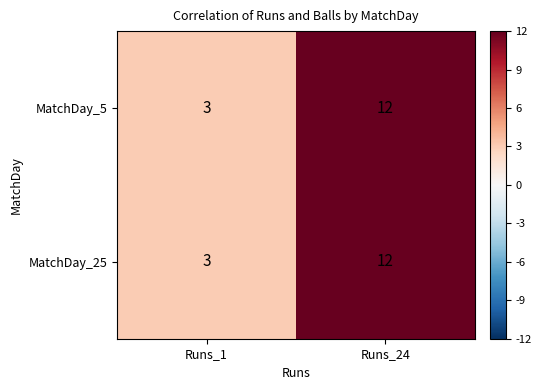

What is the difference between the maximum and minimum values in the MatchDay_25 series?

9